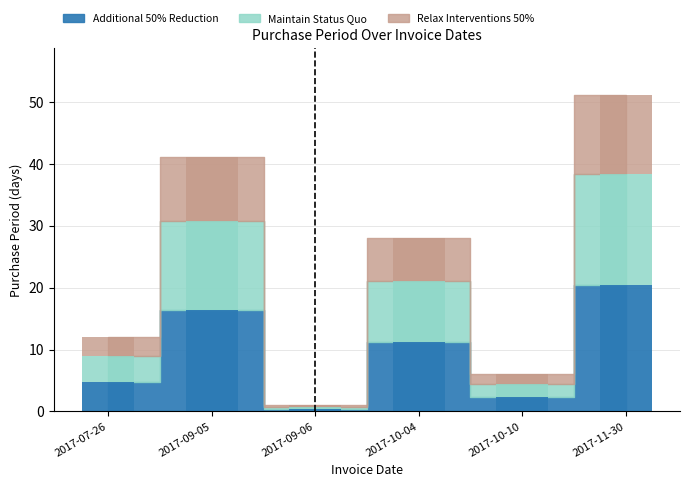

What is the label of the 5th bar from the right?

2017-09-05